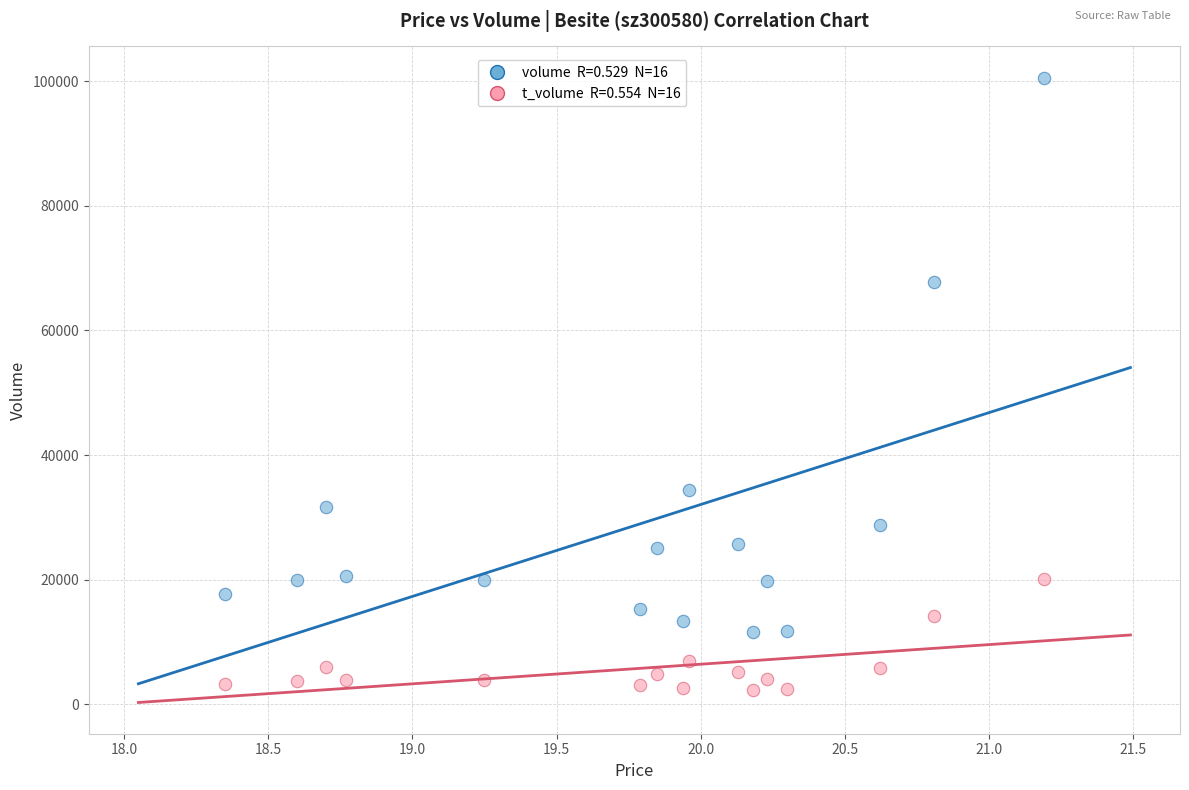

Across all data points, what is the range of Y values (max minus min)?

98235